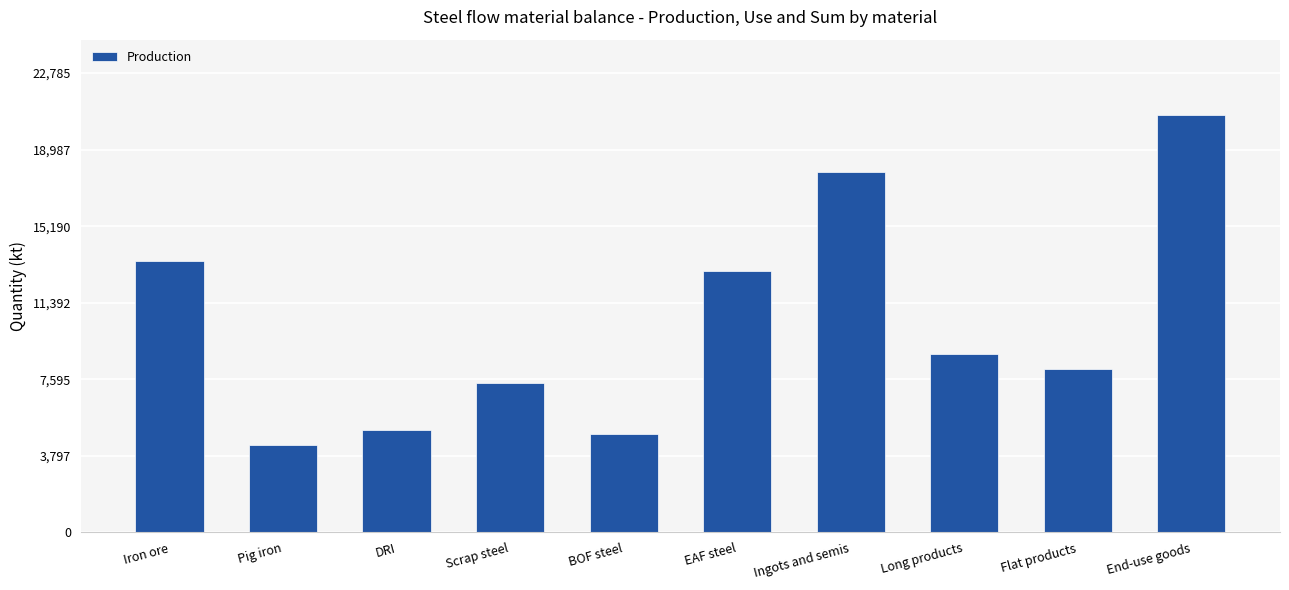

Which label corresponds to the smallest value in the chart?

Pig iron